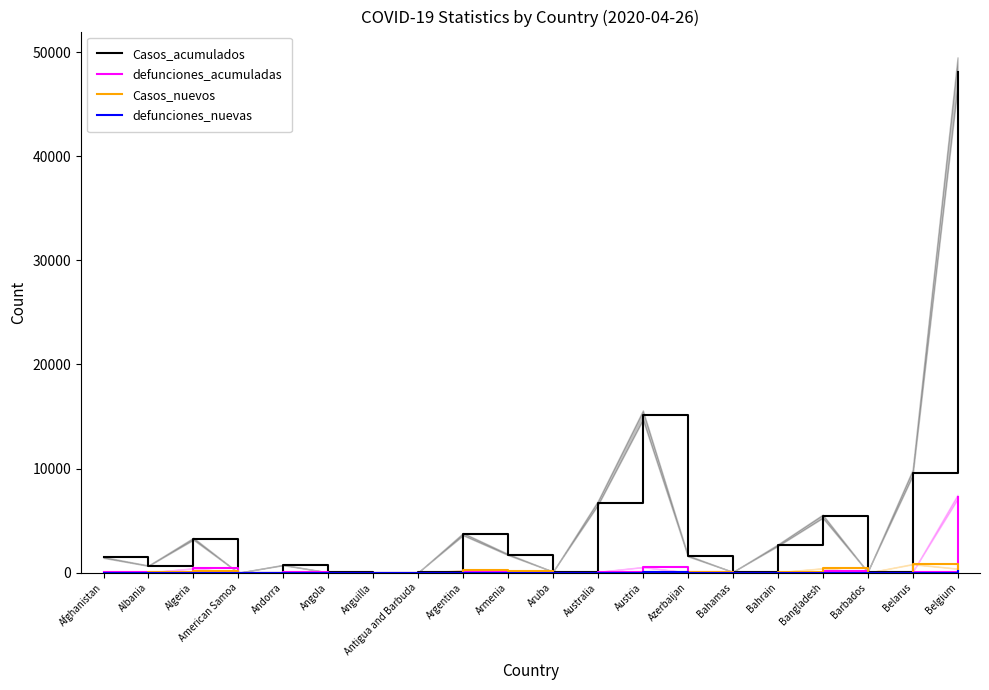

In Casos_acumulados, how many points are lower than both neighbors (excluding endpoints)?

6